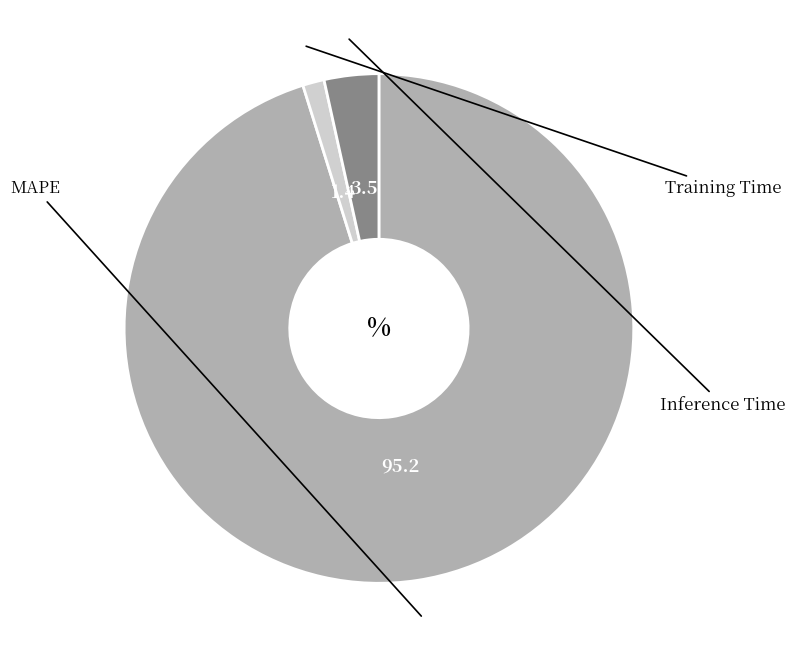

Is there a majority slice in this chart?

Yes